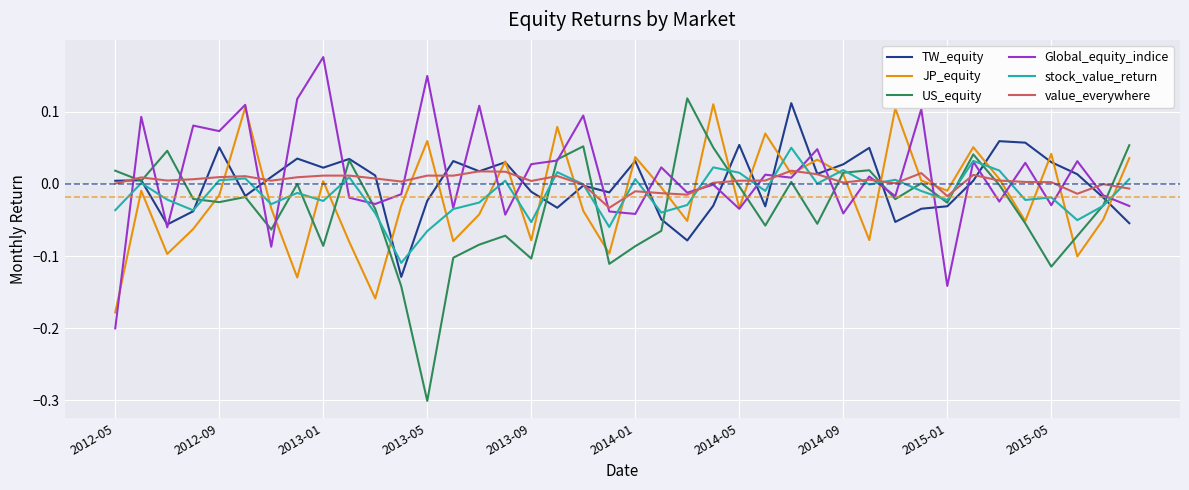

Which category has the lowest value in the JP_equity series?

2012-05